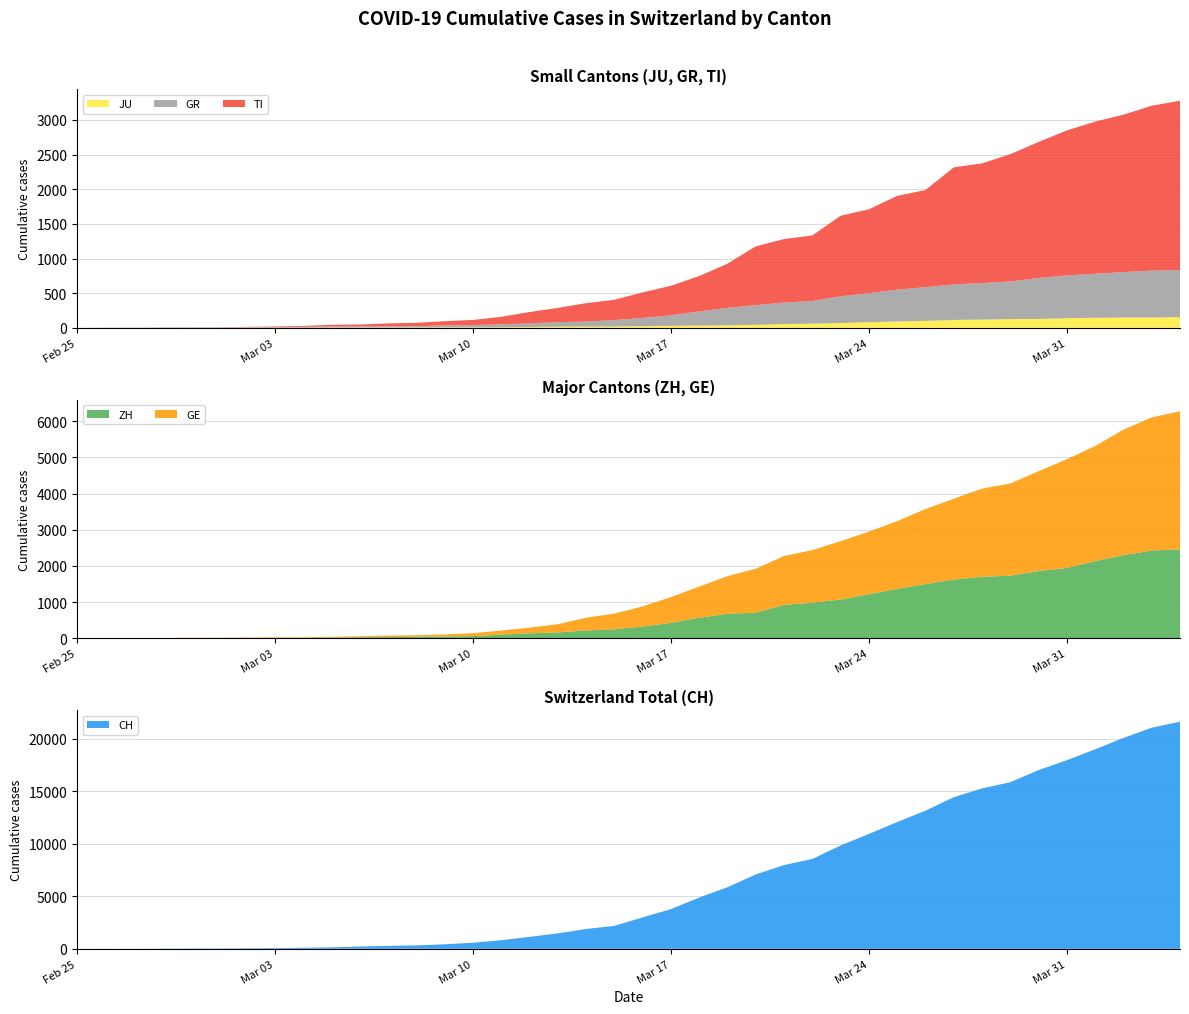

Reading left to right, list all the values displayed in this chart.

CH: 2020-02-25=0	2020-02-26=4	2020-02-27=8	2020-02-28=20	2020-02-29=30	2020-03-01=36	2020-03-02=50	2020-03-03=70	2020-03-04=98	2020-03-05=143	2020-03-06=219	2020-03-07=281	2020-03-08=328	2020-03-09=429	2020-03-10=580	2020-03-11=820	2020-03-12=1135	2020-03-13=1475	2020-03-14=1887	2020-03-15=2187	2020-03-16=2993	2020-03-17=3778	2020-03-18=4883	2020-03-19=5864	2020-03-20=7080	2020-03-21=7972	2020-03-22=8556	2020-03-23=9839	2020-03-24=10935	2020-03-25=12066	2020-03-26=13146	2020-03-27=14434	2020-03-28=15268	2020-03-29=15861	2020-03-30=17014	2020-03-31=17953	2020-04-01=18990	2020-04-02=20074	2020-04-03=21047	2020-04-04=21617
GE: 2020-02-25=0	2020-02-26=1	2020-02-27=1	2020-02-28=5	2020-02-29=9	2020-03-01=10	2020-03-02=11	2020-03-03=14	2020-03-04=16	2020-03-05=20	2020-03-06=30	2020-03-07=43	2020-03-08=45	2020-03-09=60	2020-03-10=80	2020-03-11=114	2020-03-12=155	2020-03-13=227	2020-03-14=351	2020-03-15=435	2020-03-16=556	2020-03-17=710	2020-03-18=863	2020-03-19=1041	2020-03-20=1213	2020-03-21=1351	2020-03-22=1454	2020-03-23=1612	2020-03-24=1730	2020-03-25=1871	2020-03-26=2074	2020-03-27=2232	2020-03-28=2437	2020-03-29=2548	2020-03-30=2762	2020-03-31=3004	2020-04-01=3181	2020-04-02=3470	2020-04-03=3679	2020-04-04=3817
ZH: 2020-02-25=0	2020-02-26=0	2020-02-27=2	2020-02-28=2	2020-02-29=6	2020-03-01=7	2020-03-02=10	2020-03-03=13	2020-03-04=15	2020-03-05=23	2020-03-06=29	2020-03-07=34	2020-03-08=40	2020-03-09=49	2020-03-10=62	2020-03-11=101	2020-03-12=140	2020-03-13=163	2020-03-14=218	2020-03-15=250	2020-03-16=326	2020-03-17=429	2020-03-18=568	2020-03-19=679	2020-03-20=711	2020-03-21=925	2020-03-22=984	2020-03-23=1073	2020-03-24=1221	2020-03-25=1368	2020-03-26=1500	2020-03-27=1627	2020-03-28=1701	2020-03-29=1733	2020-03-30=1859	2020-03-31=1947	2020-04-01=2136	2020-04-02=2300	2020-04-03=2428	2020-04-04=2461
TI: 2020-02-25=0	2020-02-26=1	2020-02-27=1	2020-02-28=1	2020-02-29=2	2020-03-01=2	2020-03-02=4	2020-03-03=8	2020-03-04=13	2020-03-05=25	2020-03-06=28	2020-03-07=41	2020-03-08=49	2020-03-09=61	2020-03-10=75	2020-03-11=108	2020-03-12=163	2020-03-13=206	2020-03-14=265	2020-03-15=293	2020-03-16=368	2020-03-17=426	2020-03-18=511	2020-03-19=638	2020-03-20=849	2020-03-21=916	2020-03-22=945	2020-03-23=1162	2020-03-24=1209	2020-03-25=1354	2020-03-26=1401	2020-03-27=1688	2020-03-28=1727	2020-03-29=1837	2020-03-30=1962	2020-03-31=2091	2020-04-01=2195	2020-04-02=2271	2020-04-03=2377	2020-04-04=2442
GR: 2020-02-25=0	2020-02-26=2	2020-02-27=2	2020-02-28=6	2020-02-29=6	2020-03-01=6	2020-03-02=9	2020-03-03=10	2020-03-04=13	2020-03-05=15	2020-03-06=16	2020-03-07=18	2020-03-08=19	2020-03-09=28	2020-03-10=32	2020-03-11=44	2020-03-12=53	2020-03-13=65	2020-03-14=73	2020-03-15=93	2020-03-16=118	2020-03-17=152	2020-03-18=204	2020-03-19=252	2020-03-20=283	2020-03-21=311	2020-03-22=327	2020-03-23=386	2020-03-24=419	2020-03-25=458	2020-03-26=487	2020-03-27=513	2020-03-28=527	2020-03-29=542	2020-03-30=591	2020-03-31=617	2020-04-01=635	2020-04-02=655	2020-04-03=678	2020-04-04=680
JU: 2020-02-25=0	2020-02-26=0	2020-02-27=1	2020-02-28=1	2020-02-29=1	2020-03-01=1	2020-03-02=1	2020-03-03=2	2020-03-04=2	2020-03-05=4	2020-03-06=4	2020-03-07=5	2020-03-08=5	2020-03-09=7	2020-03-10=7	2020-03-11=7	2020-03-12=12	2020-03-13=17	2020-03-14=18	2020-03-15=19	2020-03-16=25	2020-03-17=29	2020-03-18=32	2020-03-19=36	2020-03-20=44	2020-03-21=54	2020-03-22=61	2020-03-23=69	2020-03-24=82	2020-03-25=92	2020-03-26=100	2020-03-27=114	2020-03-28=119	2020-03-29=127	2020-03-30=128	2020-03-31=140	2020-04-01=145	2020-04-02=149	2020-04-03=149	2020-04-04=154